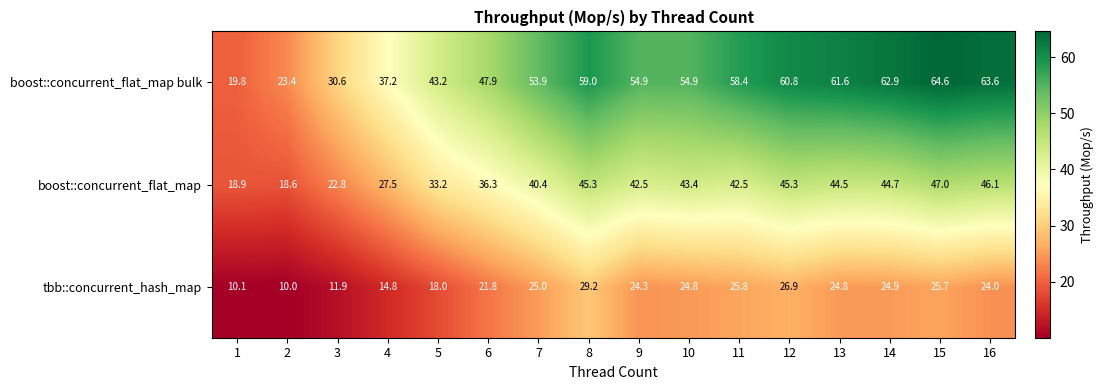

List the series in order of their peak value, highest first.

boost::concurrent_flat_map bulk, boost::concurrent_flat_map, tbb::concurrent_hash_map